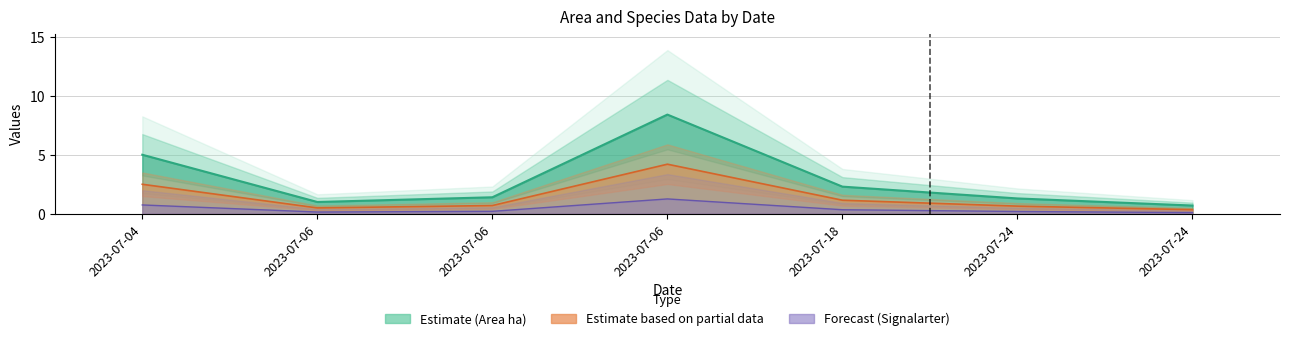

Count the number of categories in the chart.

7